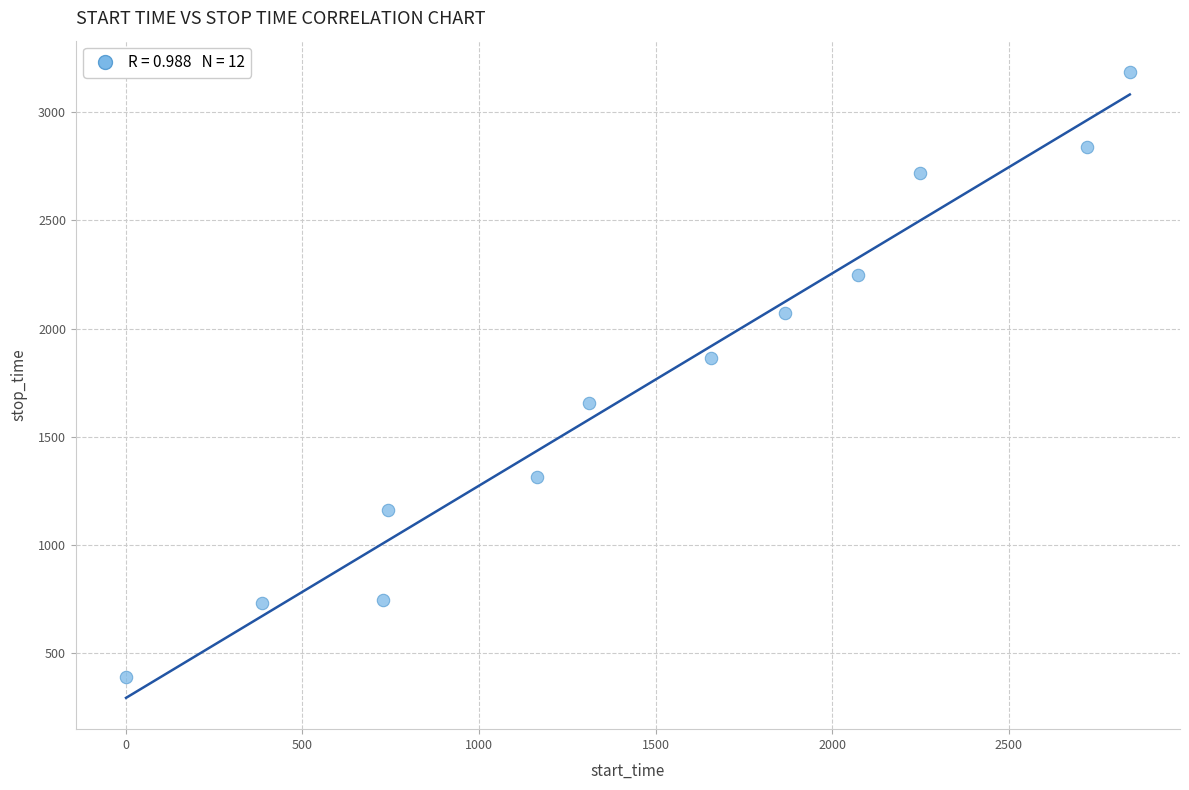

What is the average Y value?

1743